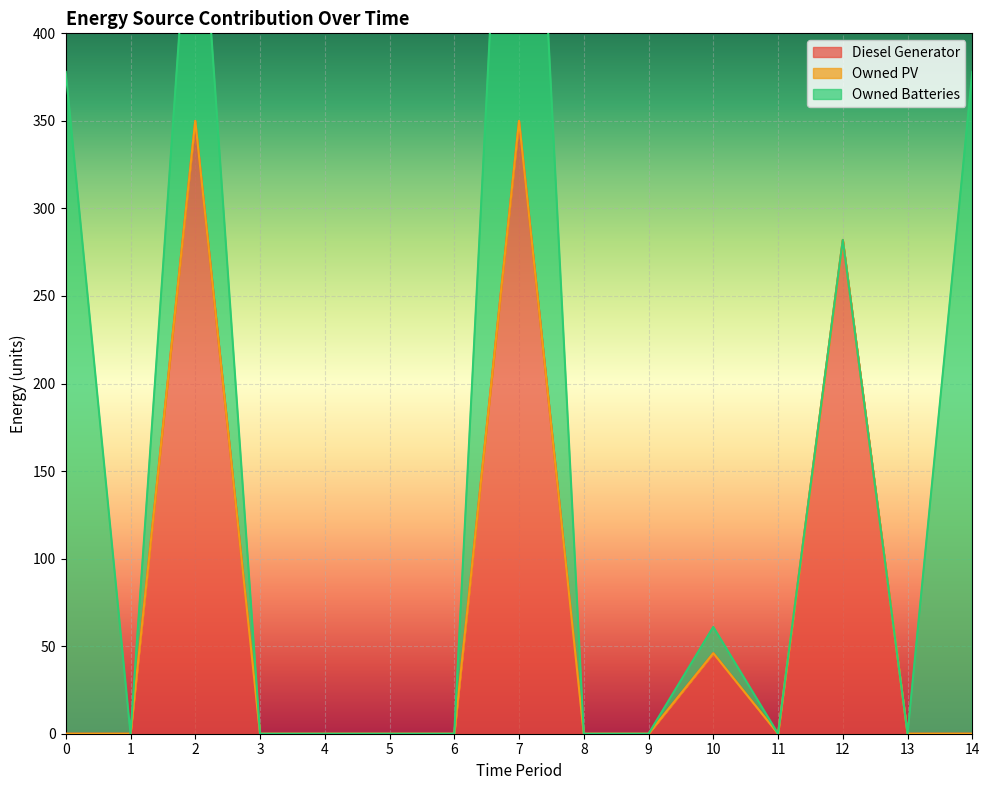

At which category is the sum across all series the highest?

7